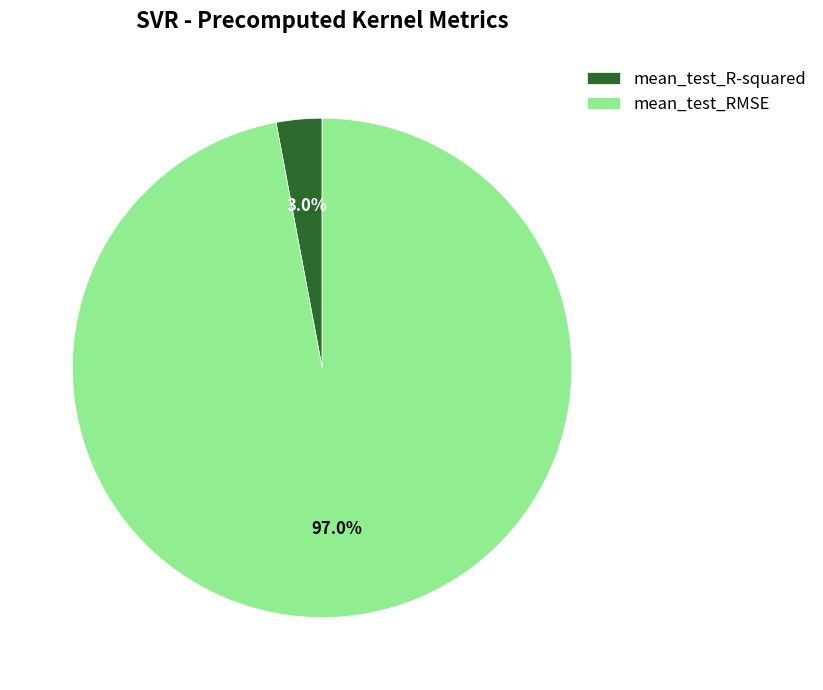

Which category has the biggest portion of the pie?

mean_test_RMSE